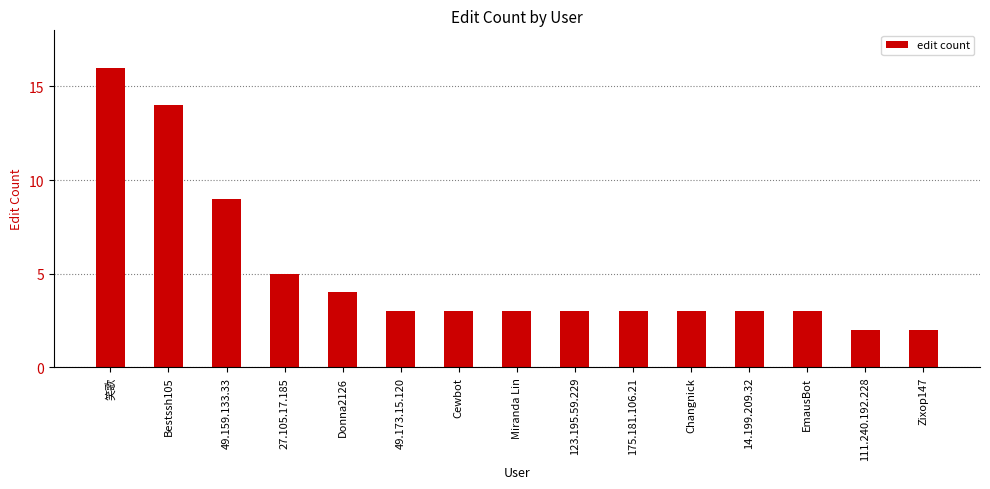

At which label is the value closest to 9?

49.159.133.33